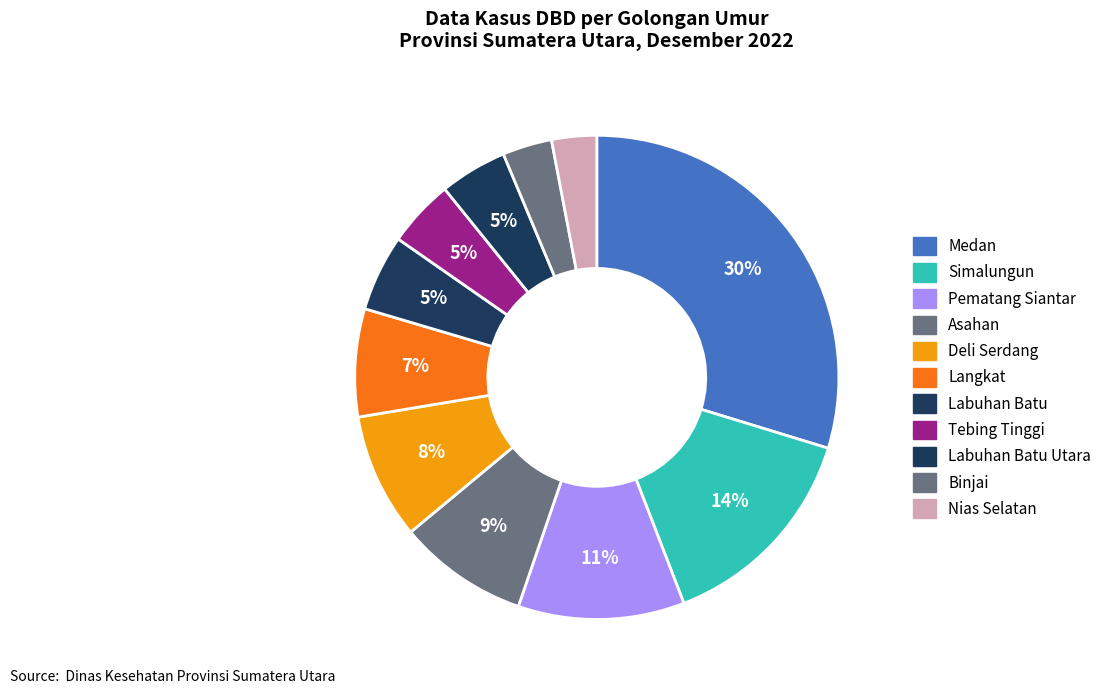

How many slices are in this pie chart?

11